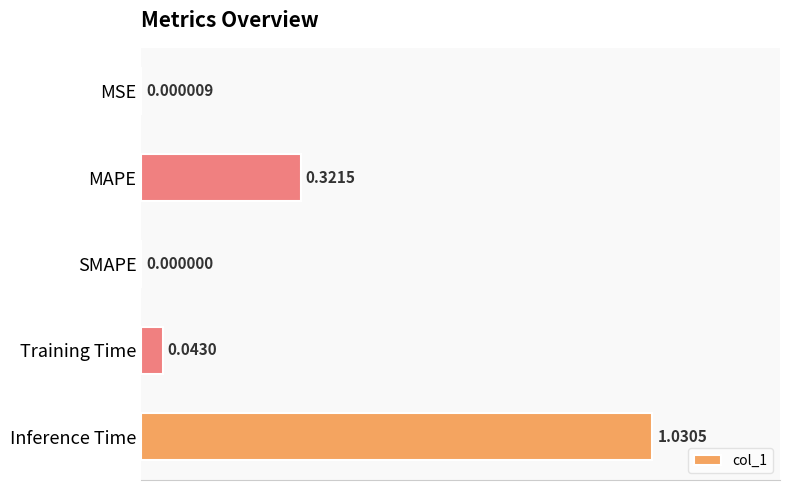

What is the change in value from SMAPE to Inference Time?

+1.0